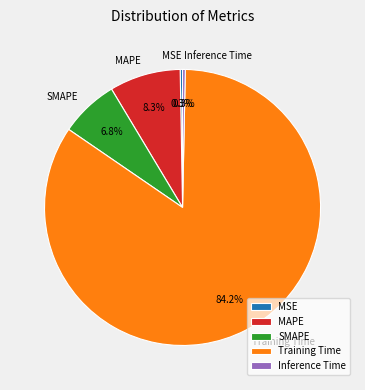

The MAPE slice represents 8% of the pie. True or false?

True